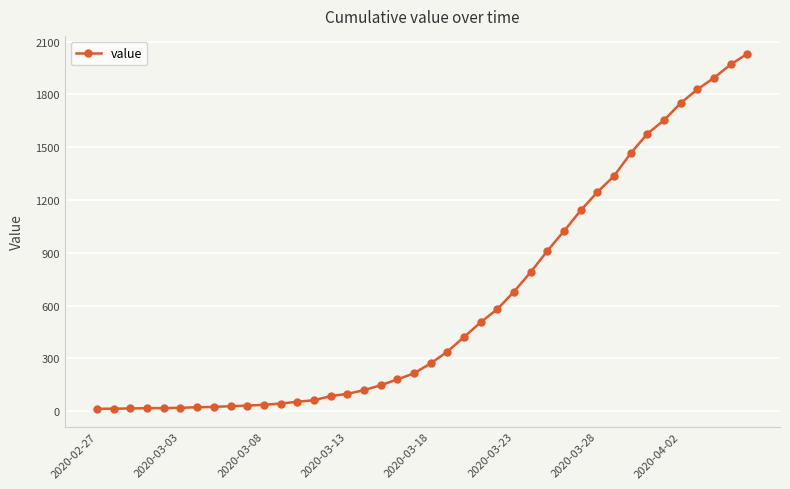

What is the minimum value shown in the chart?

13